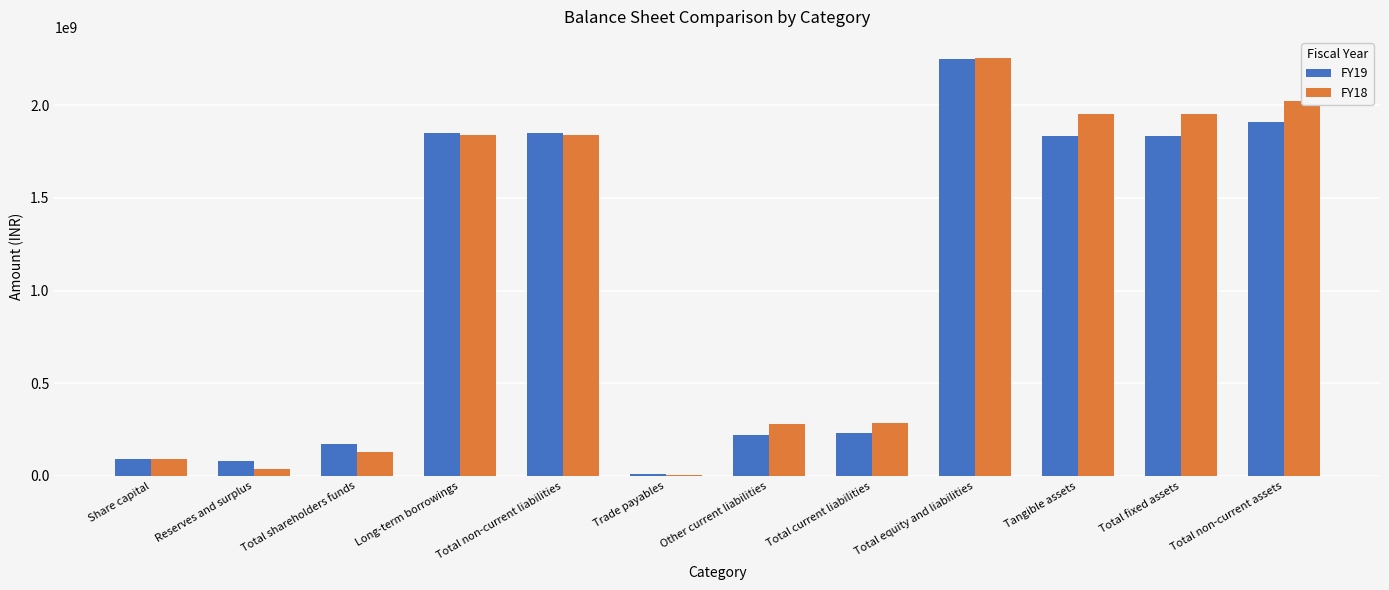

How many series are shown in this chart?

2